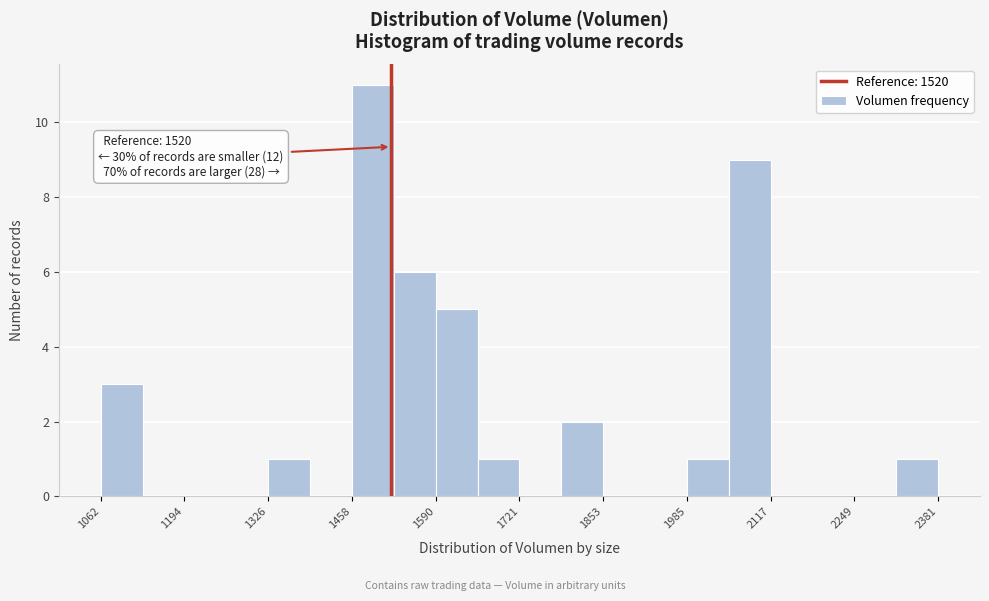

Read against the x-axis, roughly where is the centre of the tallest bar?

1500